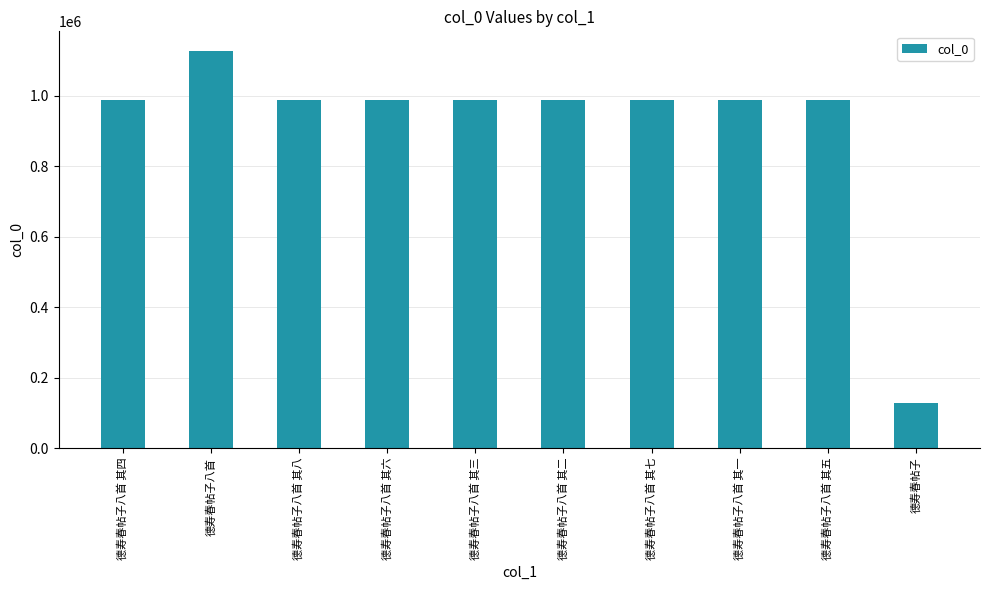

What is the value of the 4th bar from the left?

988921